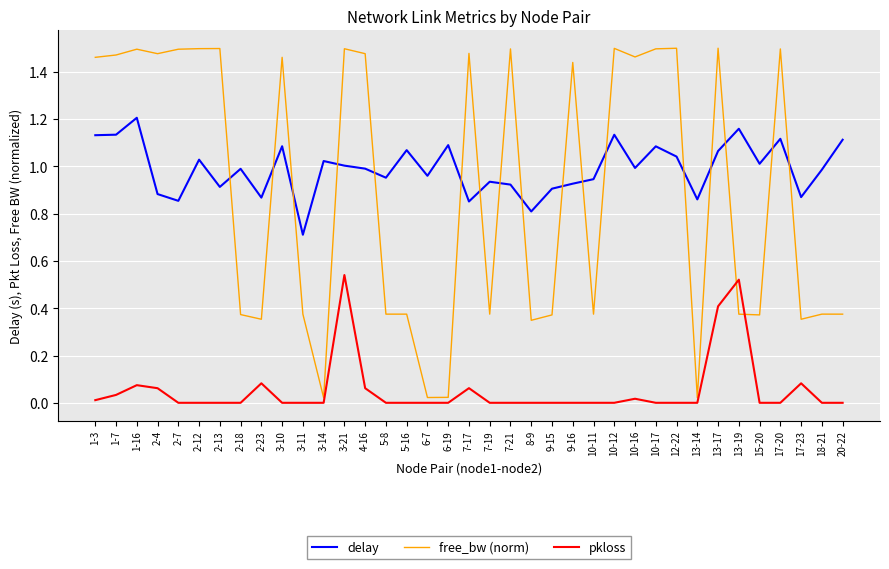

At which category does delay reach its first local peak?

1-16